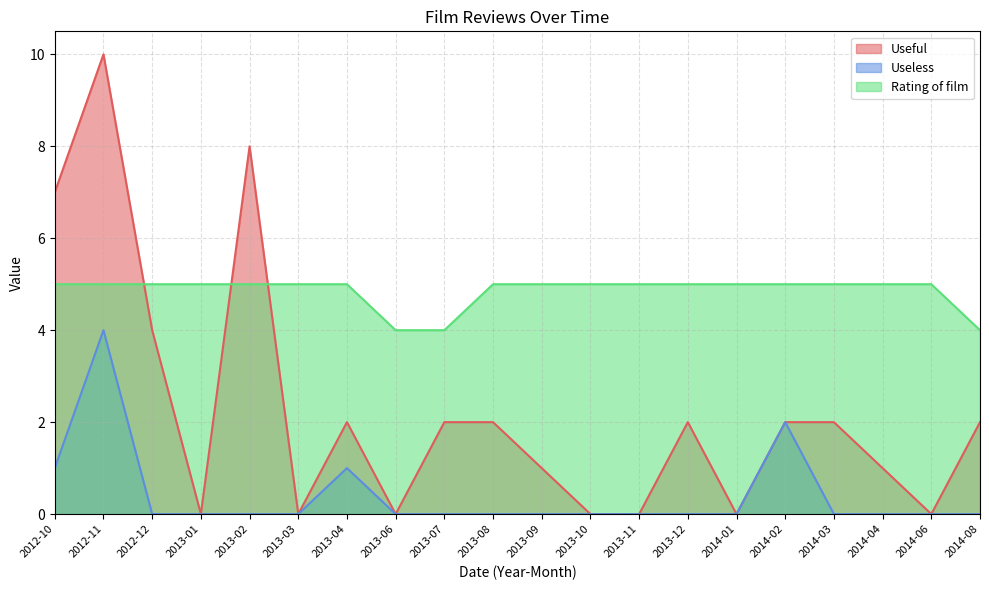

True or false: Useless has a value of 0 at 2013-11.

True